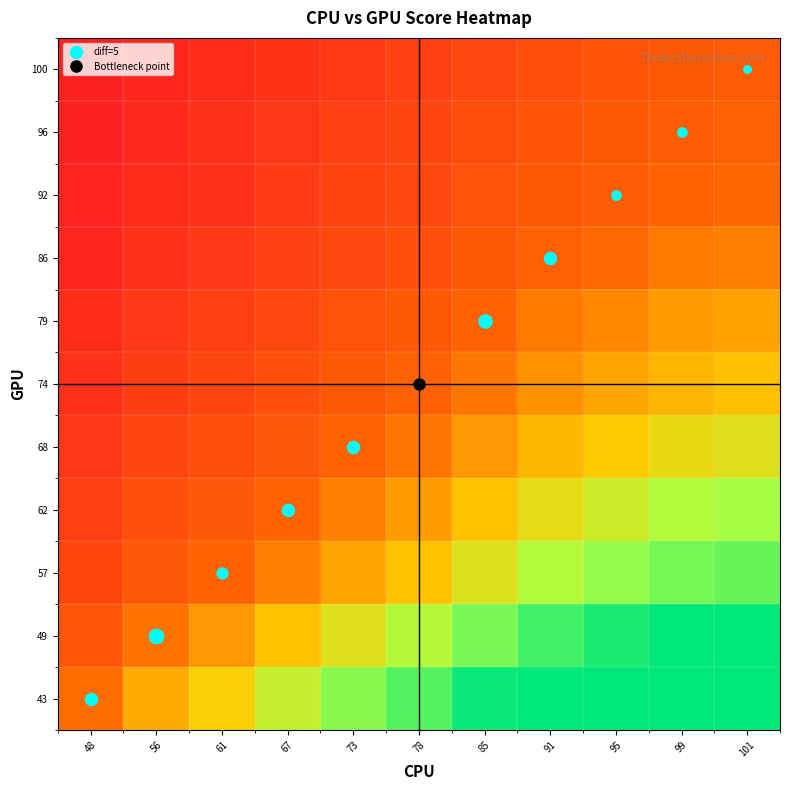

List the series in order of their peak value, lowest first.

100, 96, 92, 86, 79, 74, 68, 62, 57, 43, 49